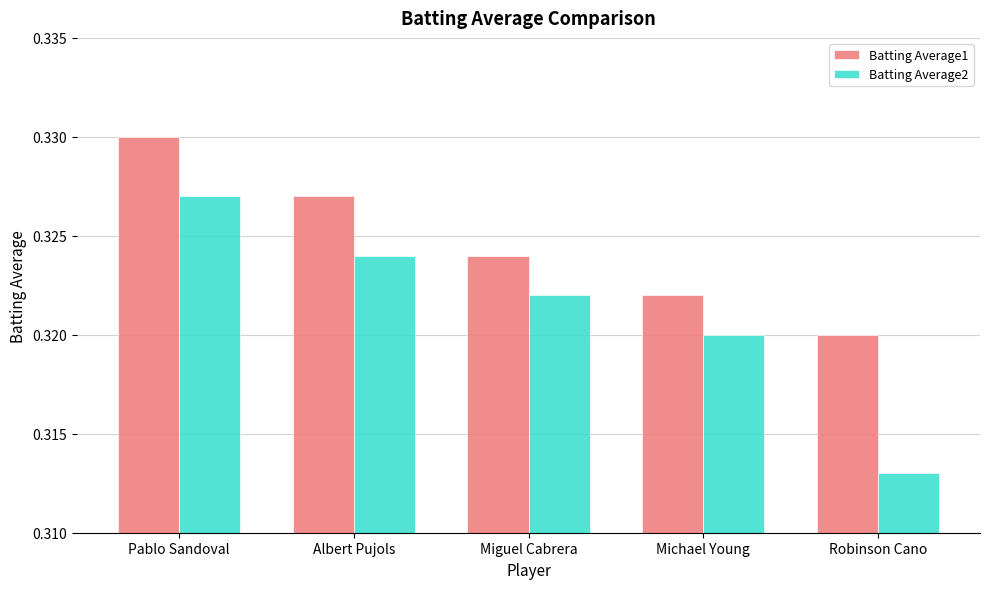

Is the value of Batting Average1 at Miguel Cabrera greater than the value of Batting Average2 at Robinson Cano?

Yes